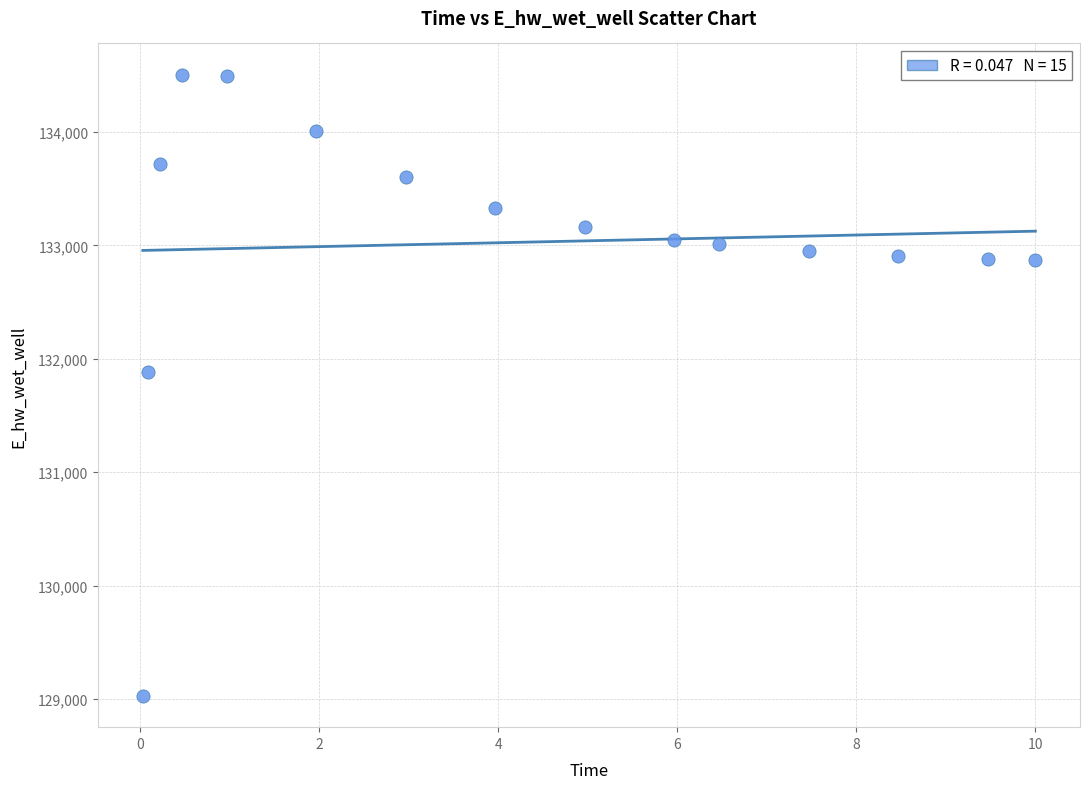

What Y value in the scatter plot is closest to 131766?

131885.6